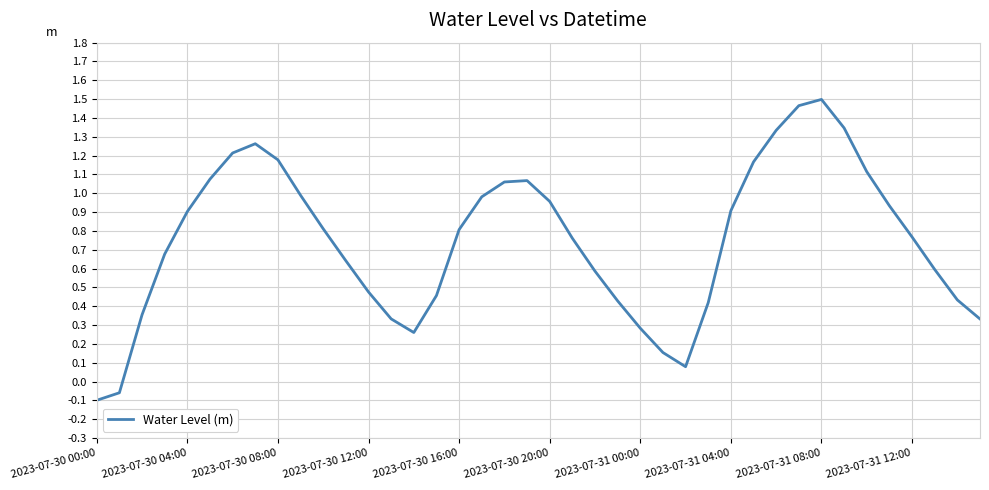

What is the difference between the maximum and minimum values?

1.6